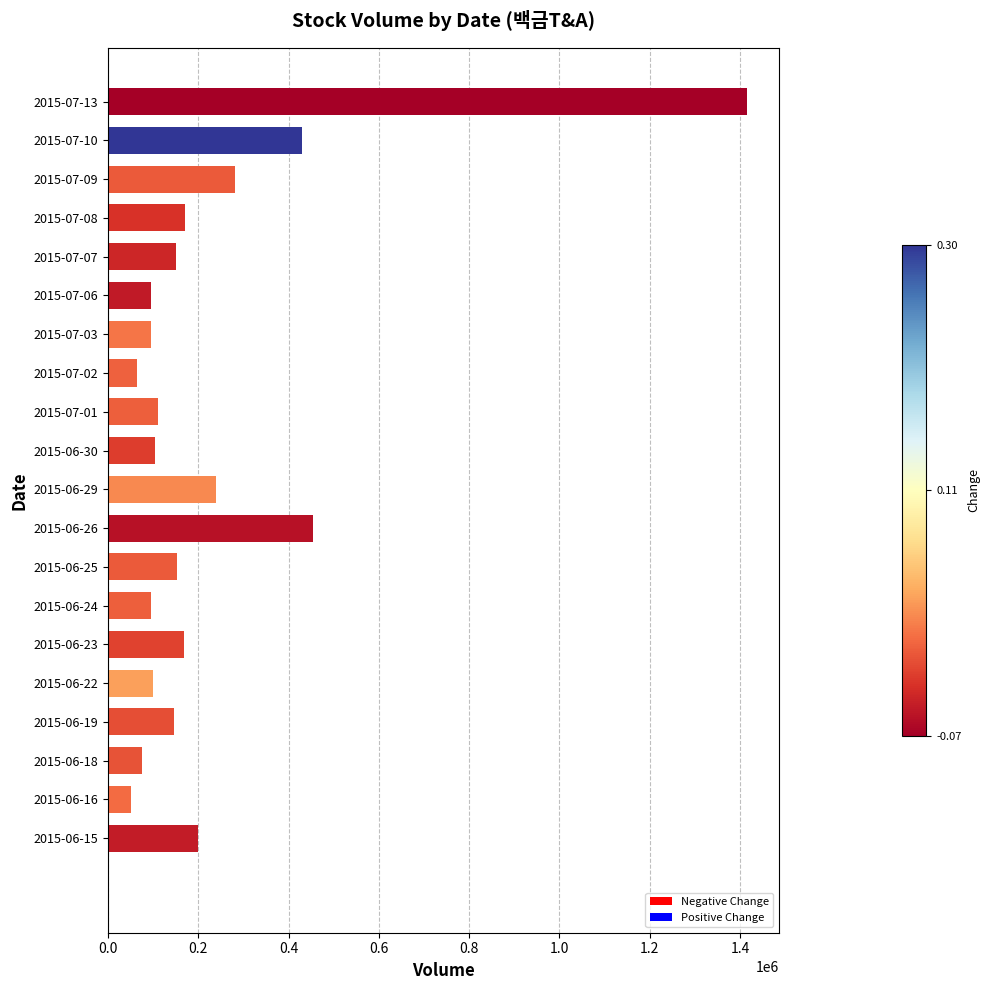

How many distinct data groups are displayed?

1